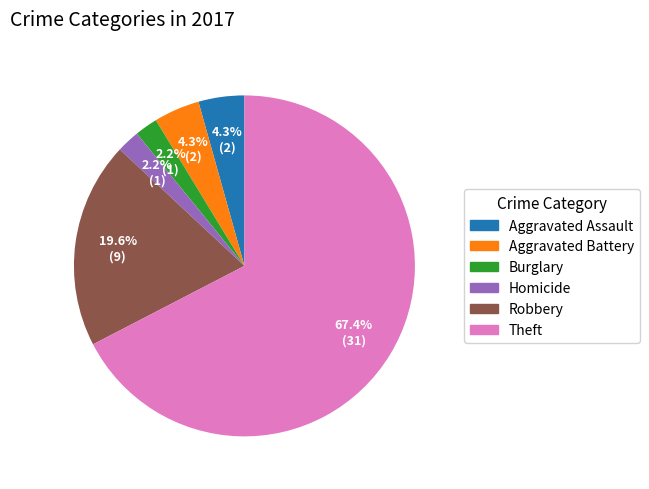

How many segments does this pie chart have?

6